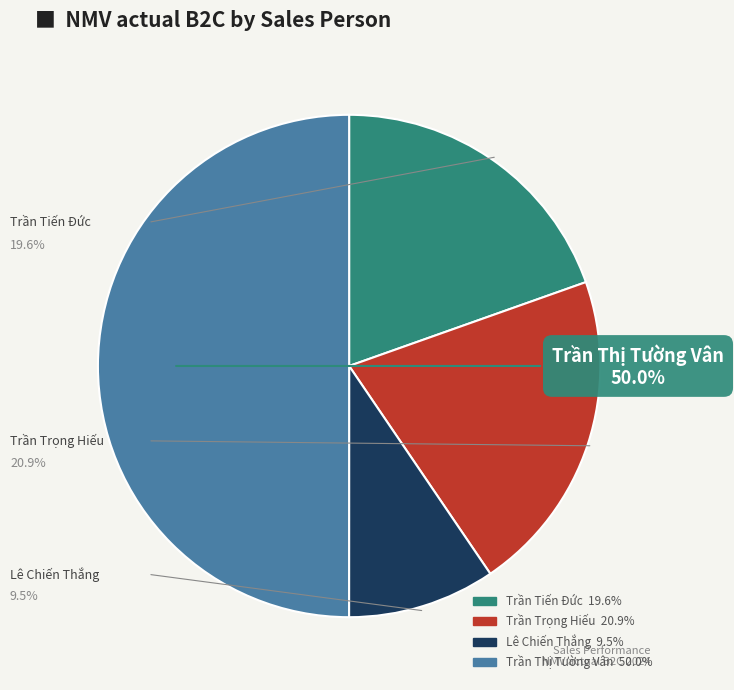

To the nearest percent, what portion does Trần Thị Tường Vân represent?

50%